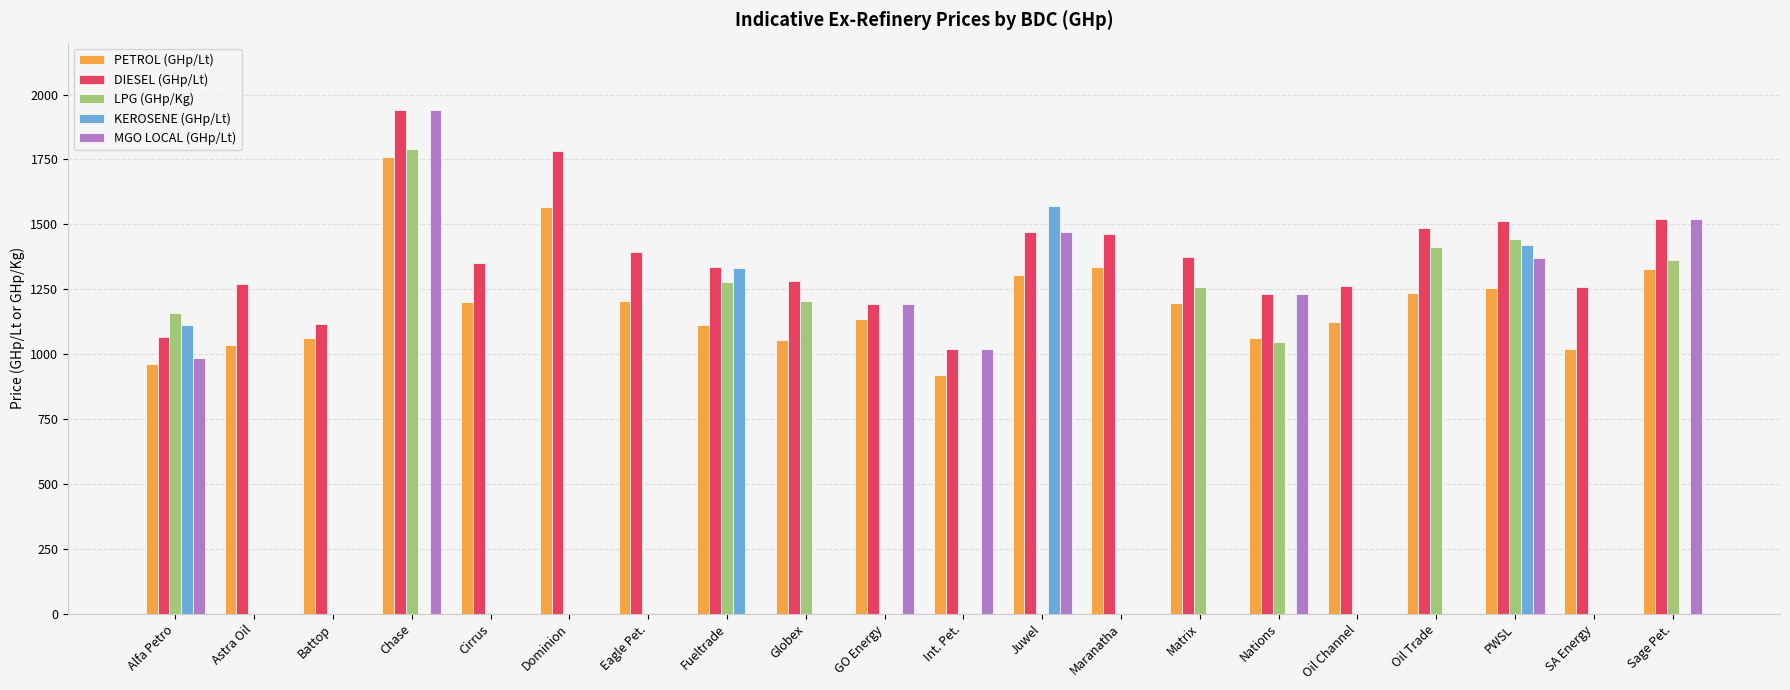

What is the maximum value for PETROL (GHp/Lt)?

1758.0